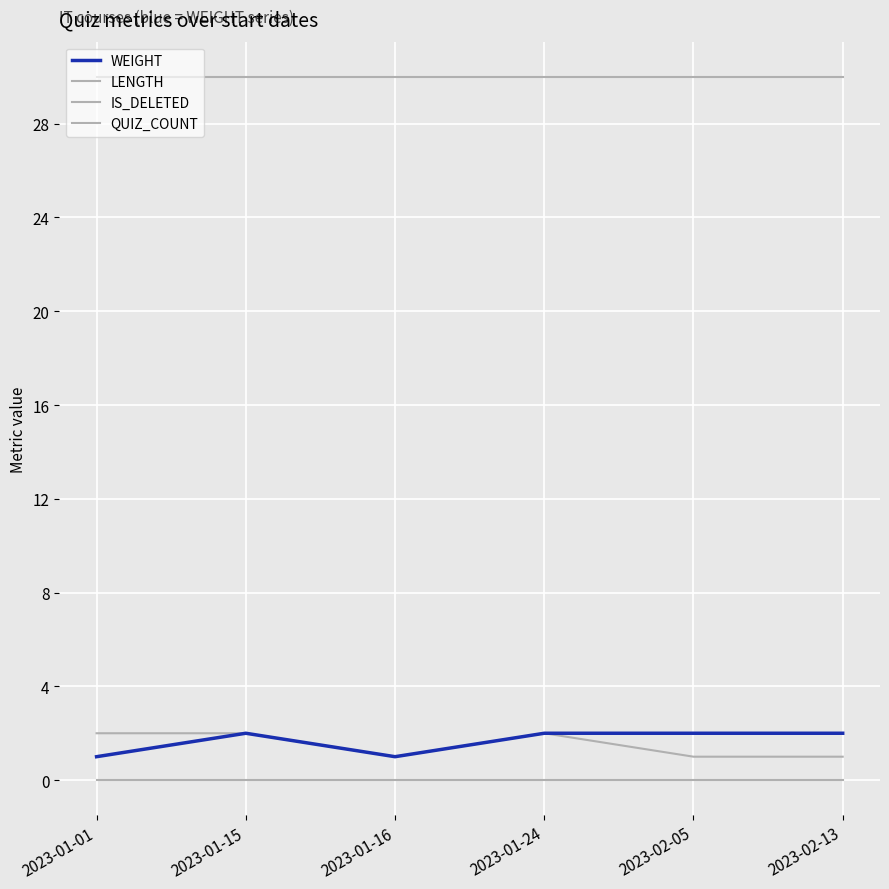

How many lines are shown in the chart?

4